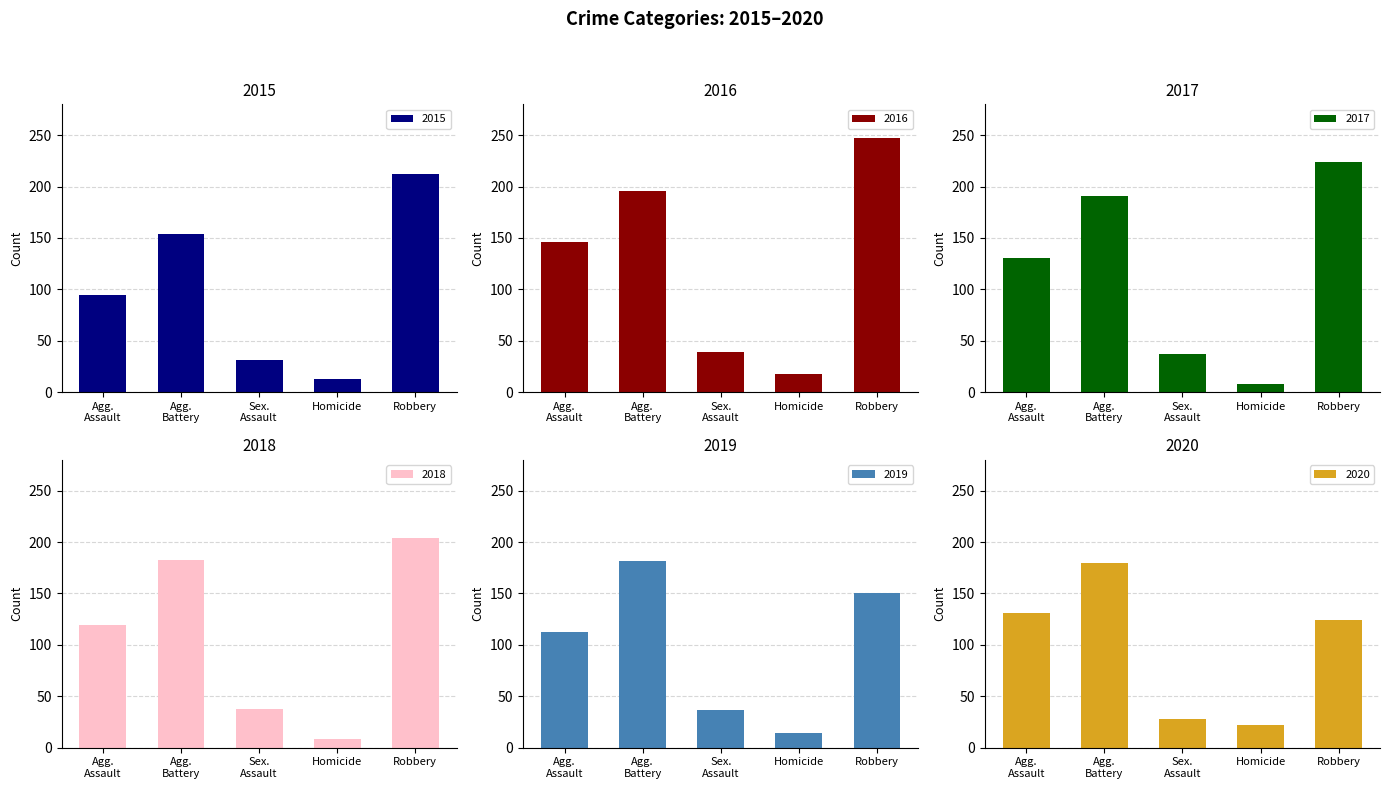

What is the minimum value for 2016?

18